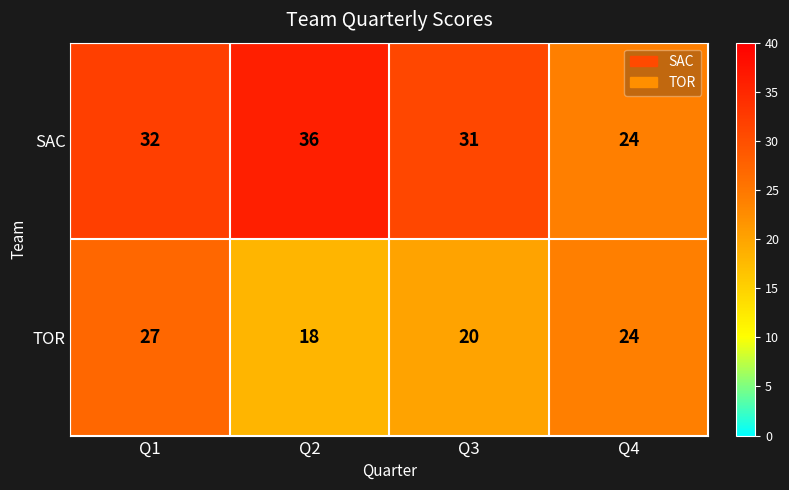

Count the number of data series in this chart.

2